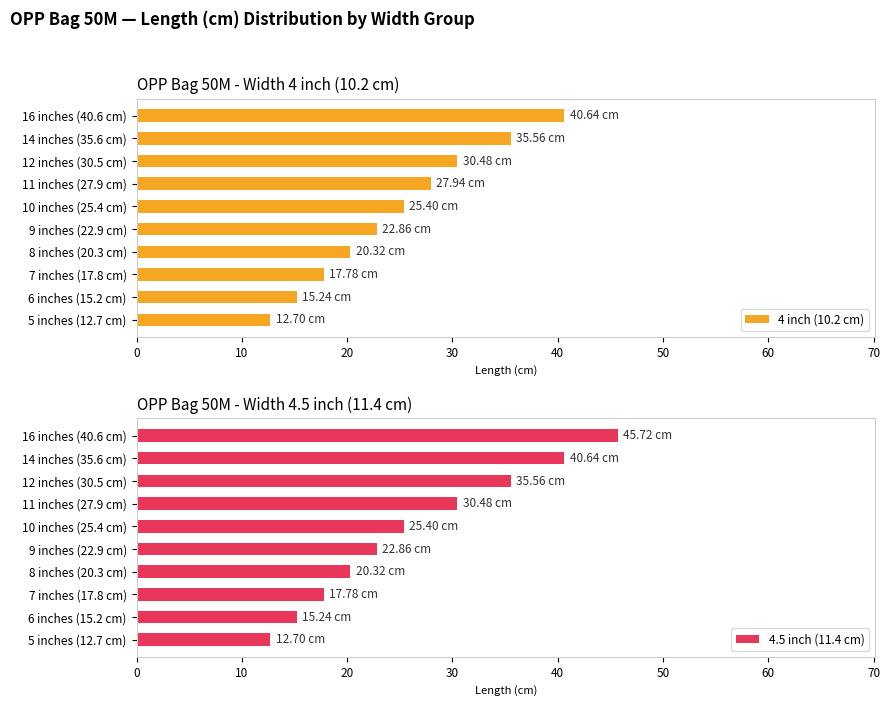

How many bars are there in total?

20